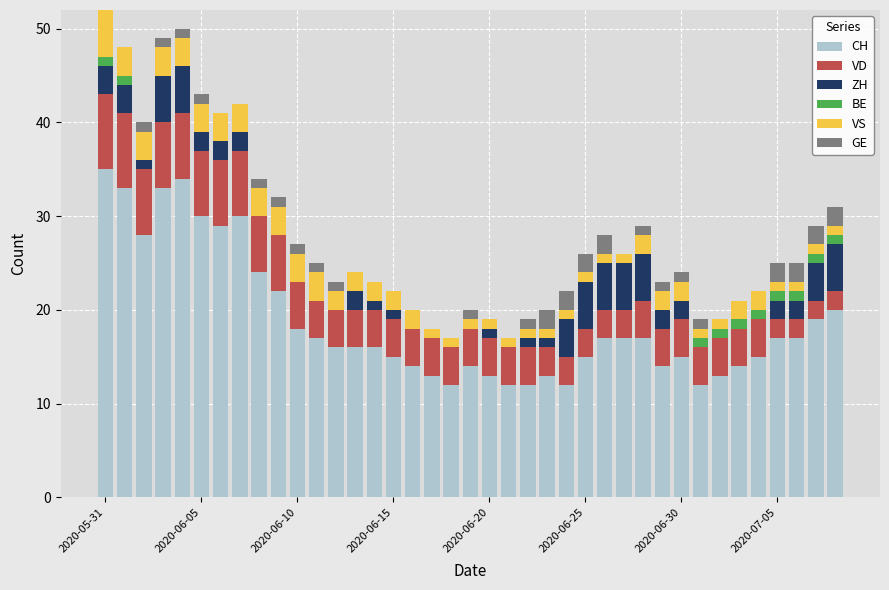

What is the highest value of the CH series?

35